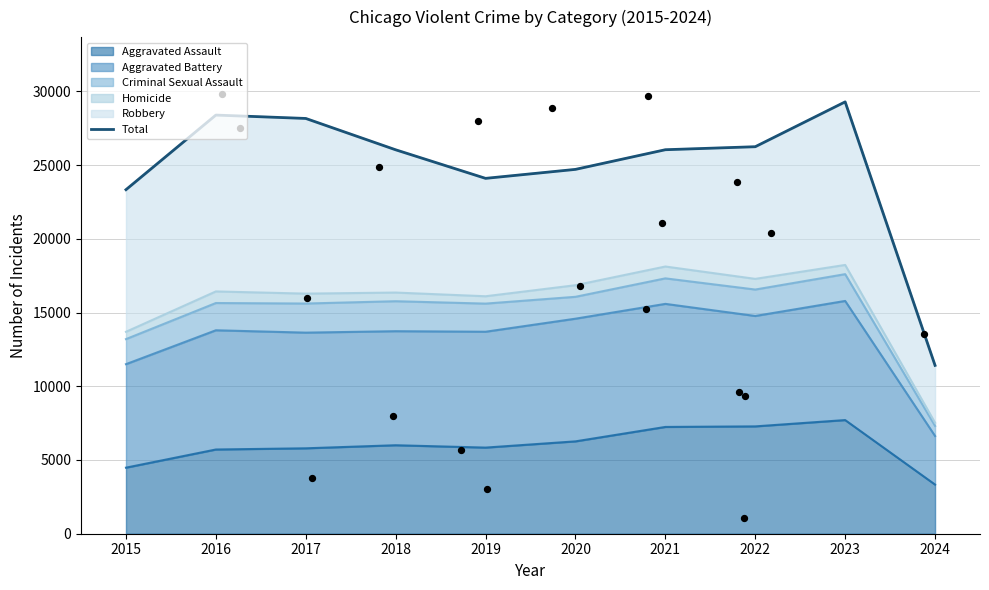

Between 2024 and 2018, which is larger?

2018